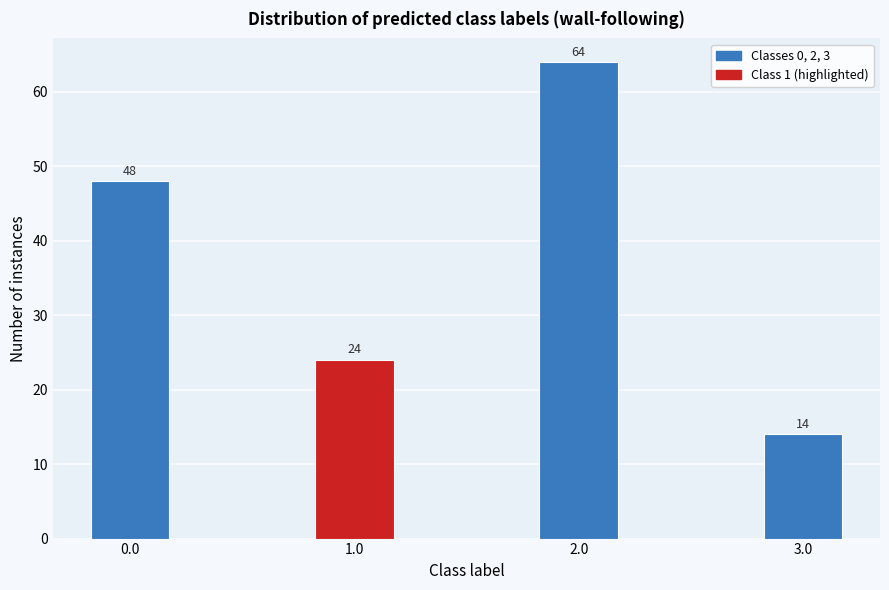

Reading right to left, list all the values displayed in this chart.

14	64	24	48